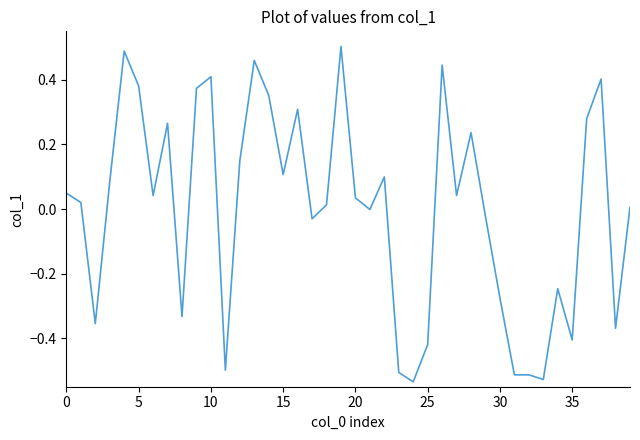

What is the difference between the maximum and minimum values?

1.0